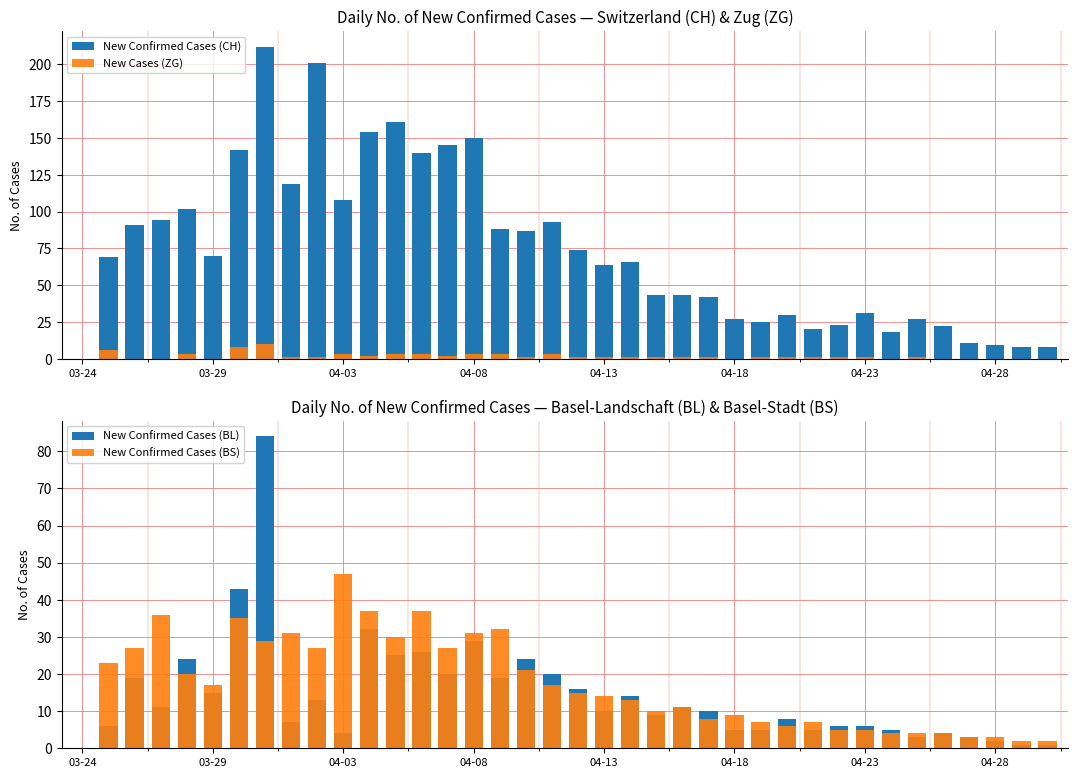

Which series has the widest spread of values?

New Confirmed Cases (CH)